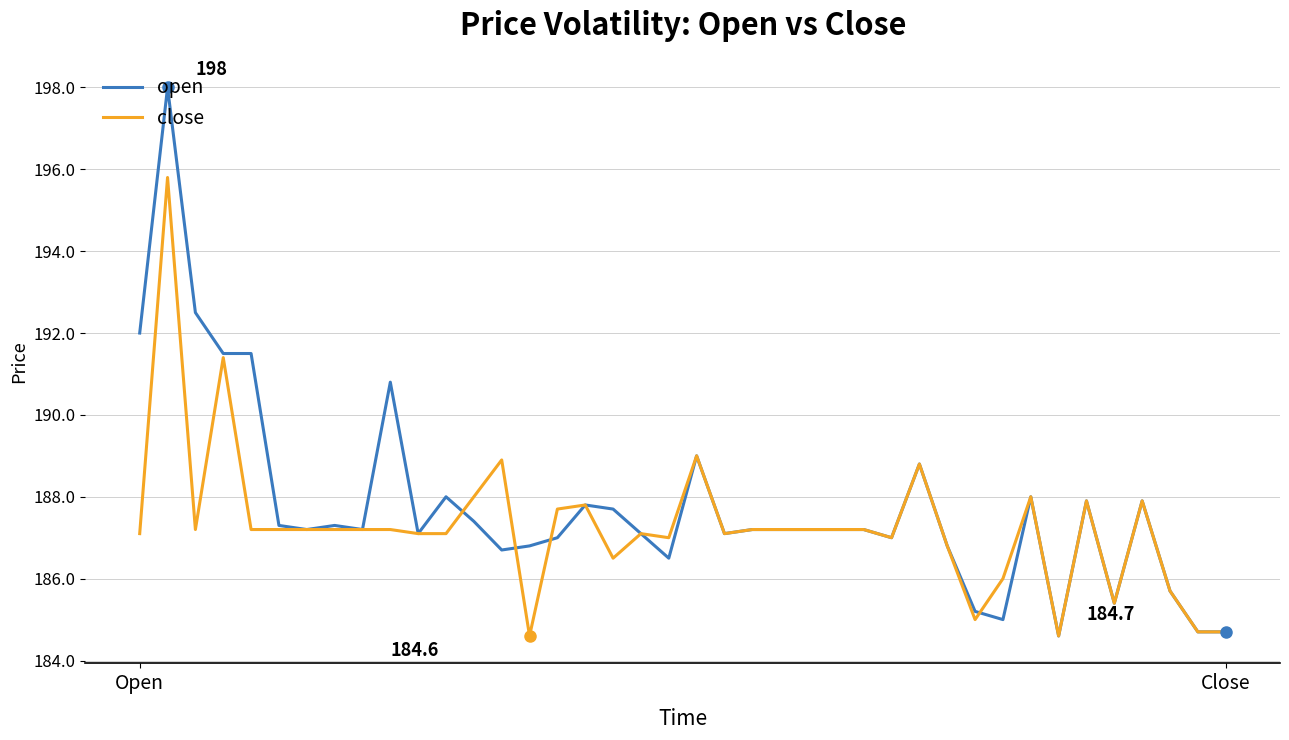

At how many categories does at least one series exceed 190?

6